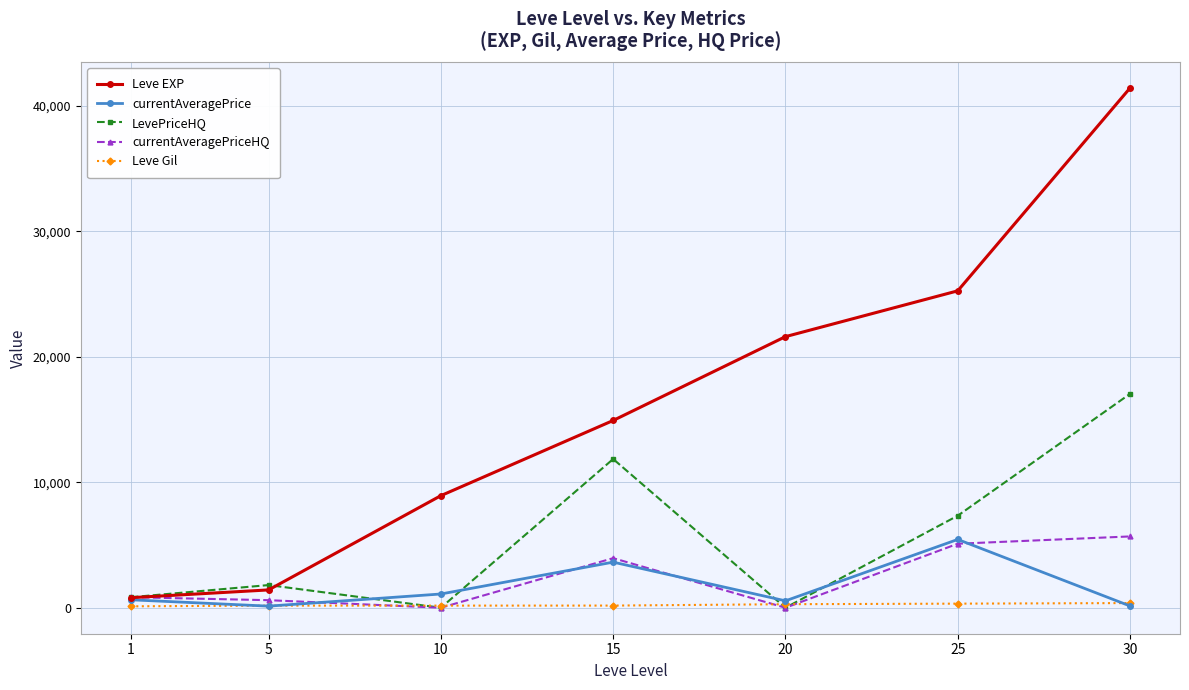

The value of LevePriceHQ at 25 is 4714.6. True or false?

False